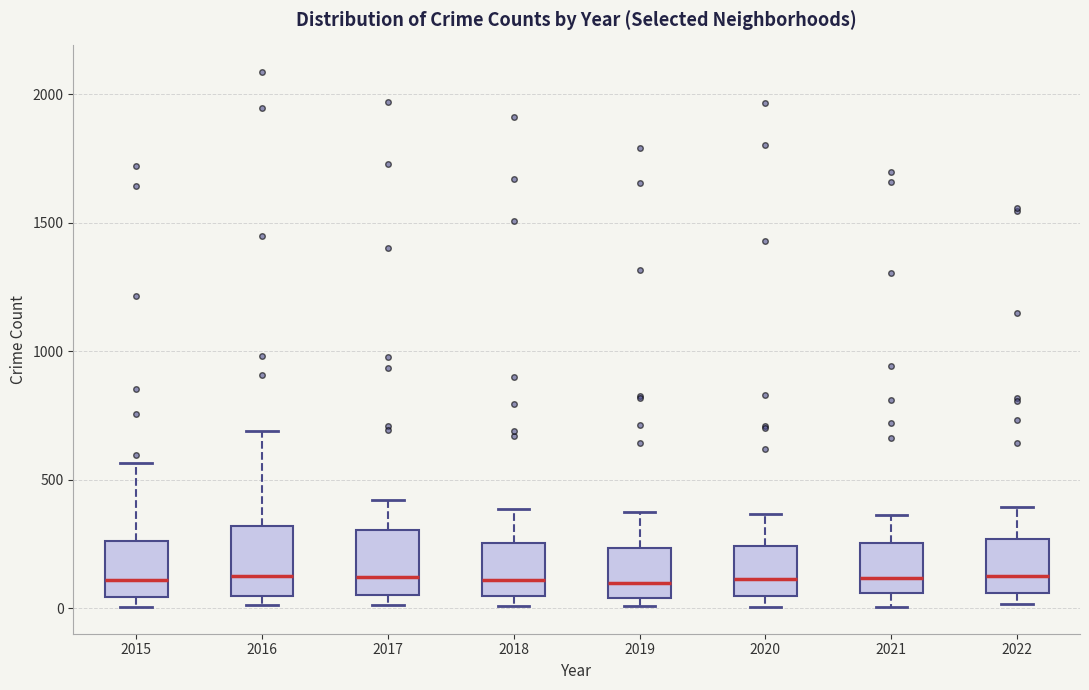

Reading left to right, transcribe this box plot: for each box, give where its median line is, the range the box spans, and where its two whiskers end, as read against the y-axis. The values are not printed on the chart, so give them approximately, as read against the axis.

2015: median 100, box 50 to 250, whiskers 0 to 550
2016: median 150, box 50 to 300, whiskers 0 to 700
2017: median 100, box 50 to 300, whiskers 0 to 400
2018: median 100, box 50 to 250, whiskers 0 to 400
2019: median 100, box 50 to 250, whiskers 0 to 400
2020: median 100, box 50 to 250, whiskers 0 to 350
2021: median 100, box 50 to 250, whiskers 0 to 350
2022: median 150, box 50 to 250, whiskers 0 to 400